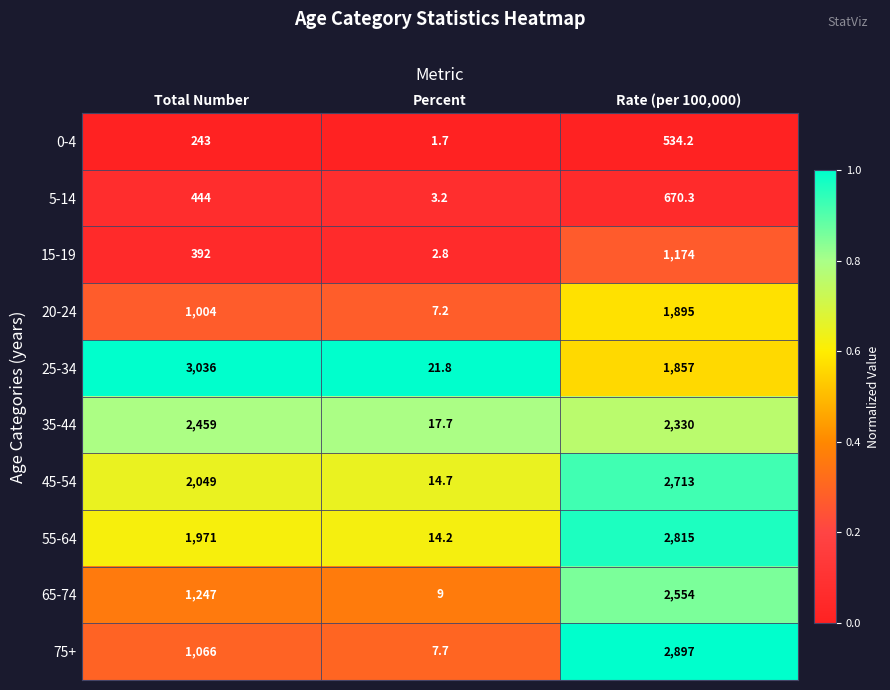

At Rate (per 100,000), list the series in order from smallest to largest.

0-4, 5-14, 15-19, 25-34, 20-24, 35-44, 65-74, 45-54, 55-64, 75+